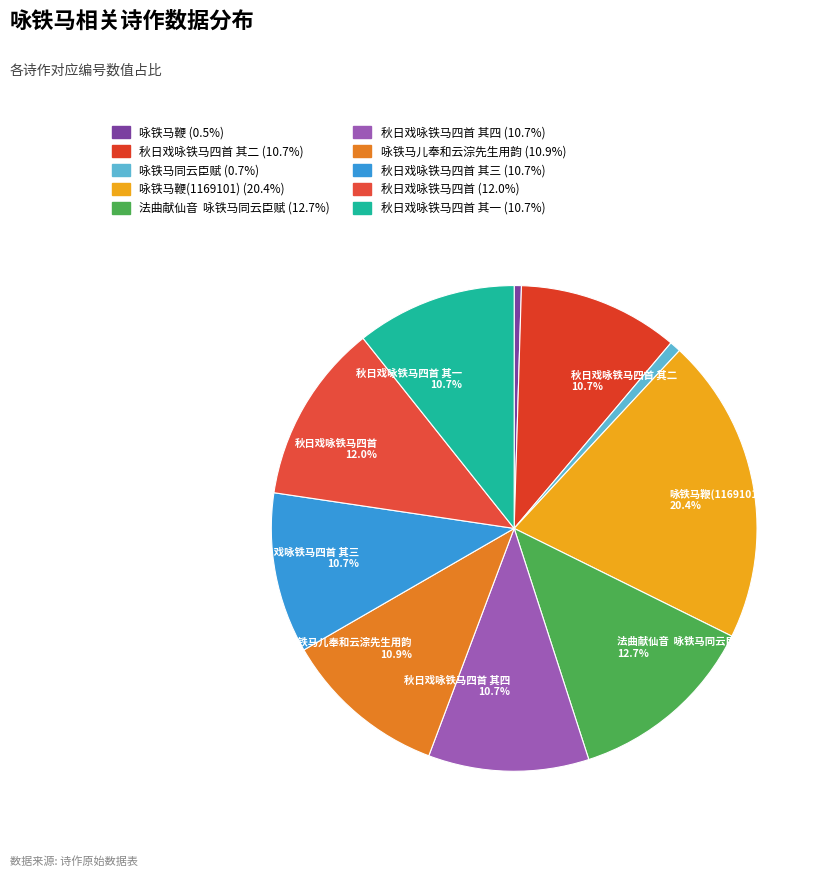

Count the number of slices in the pie.

10